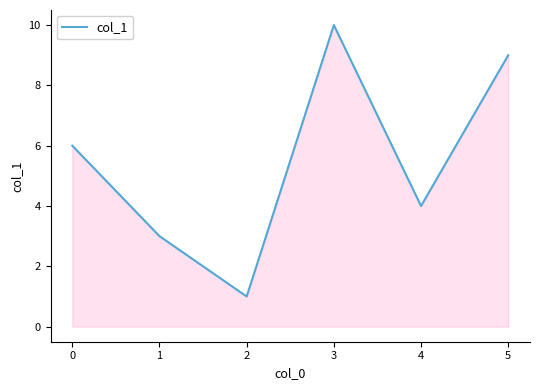

Reading left to right, what are all the values shown in this chart?

0=6	1=3	2=1	3=10	4=4	5=9